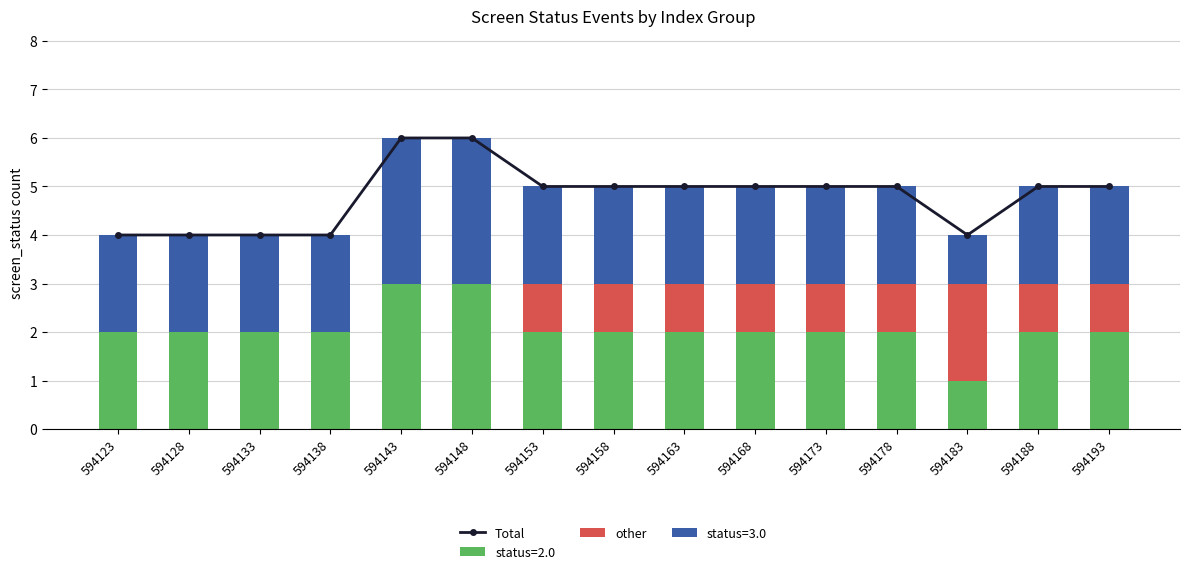

What is the difference between the maximum and minimum values in the Total series?

2